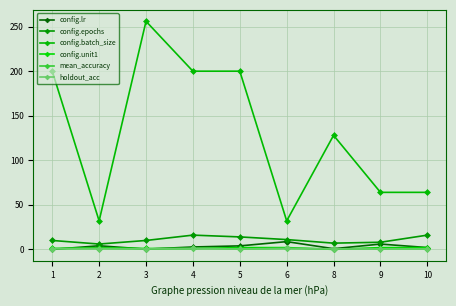

Is this an area chart (filled region under the line)?

No